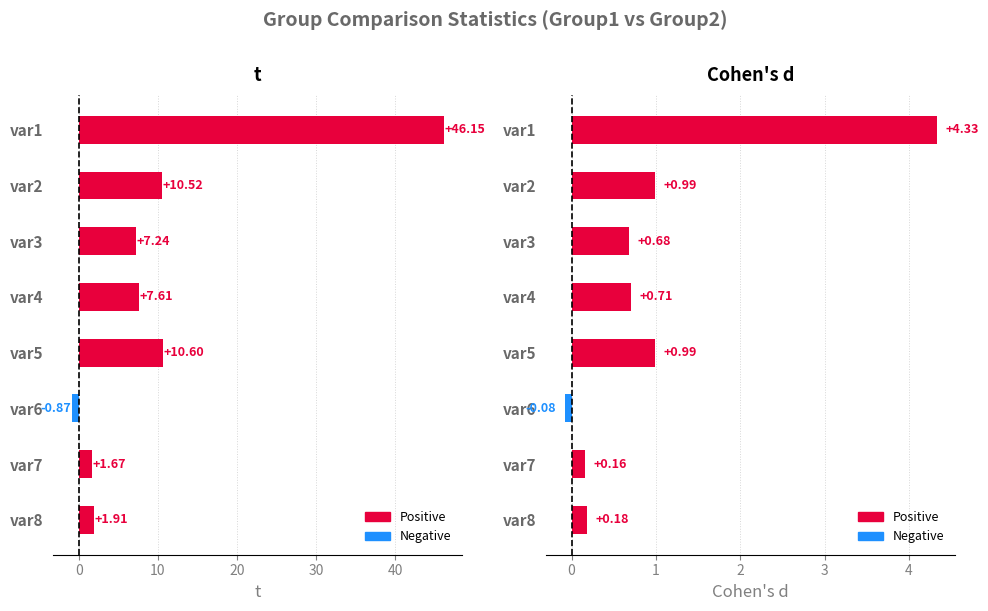

List the series in order of their peak value, highest first.

t, Cohen's d